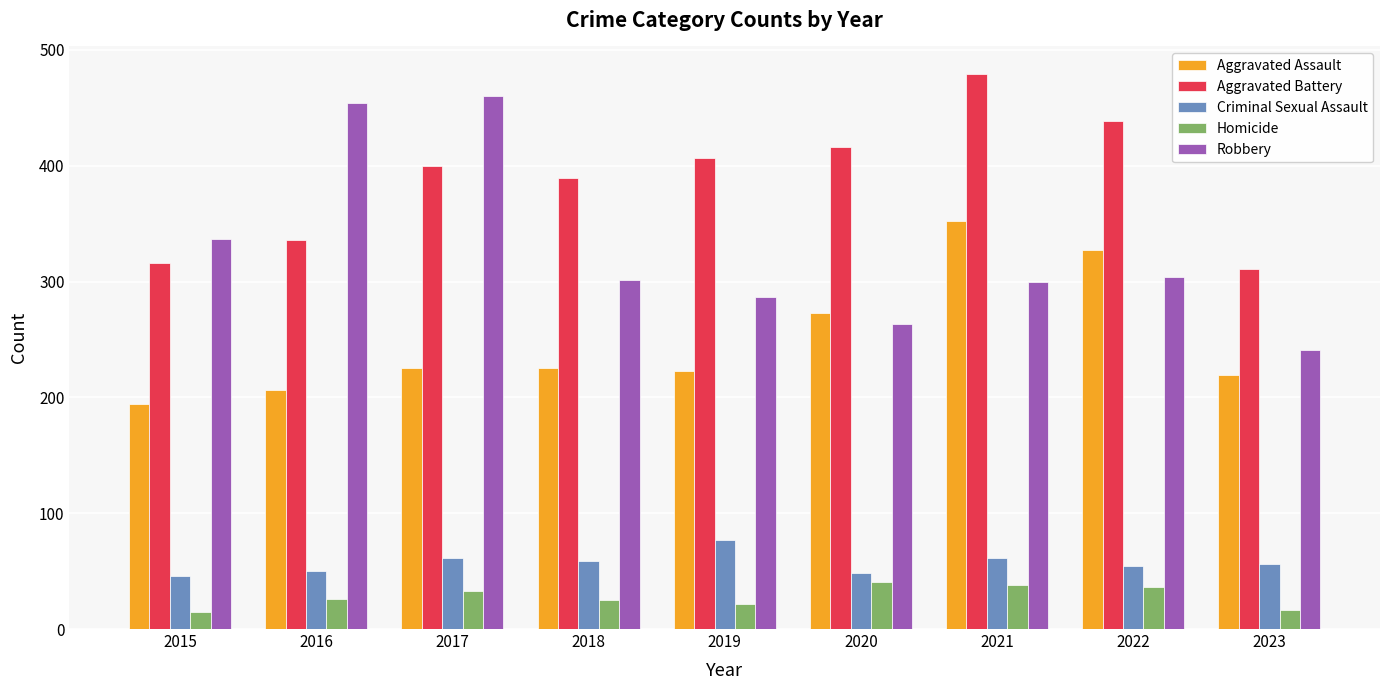

Are the bars grouped side by side (vs. stacked)?

Yes